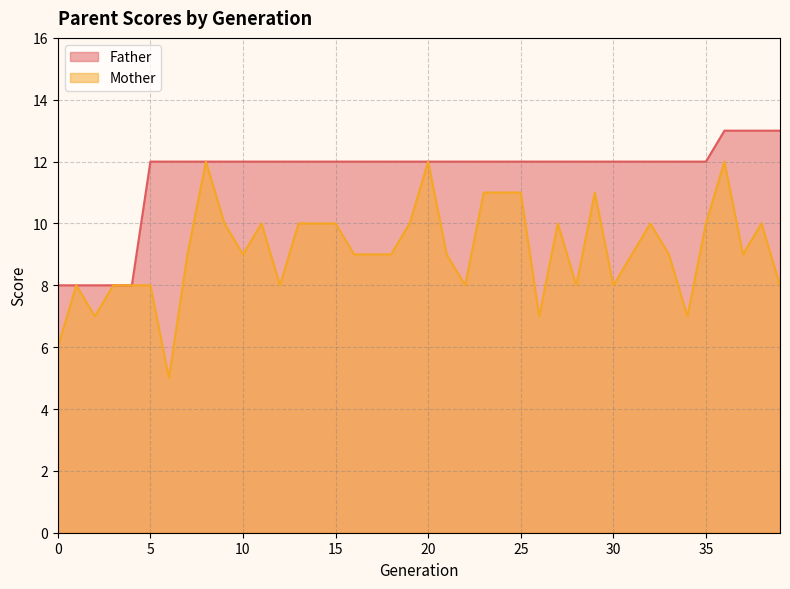

Count the Mother values in the range 8 to 10.

28